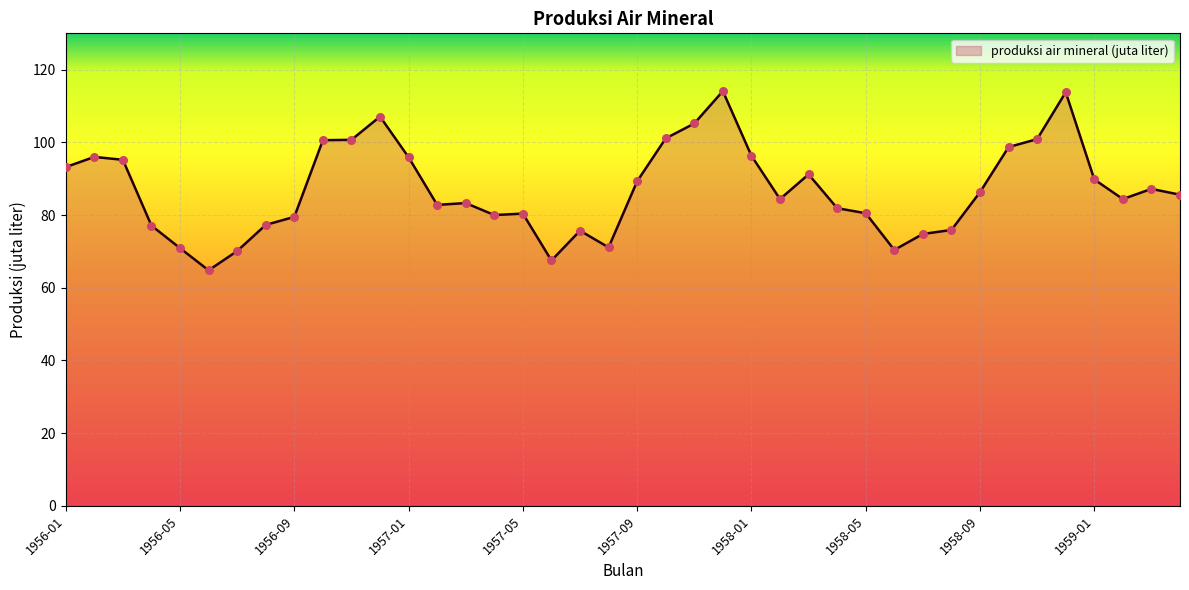

What is the greatest value displayed?

114.1